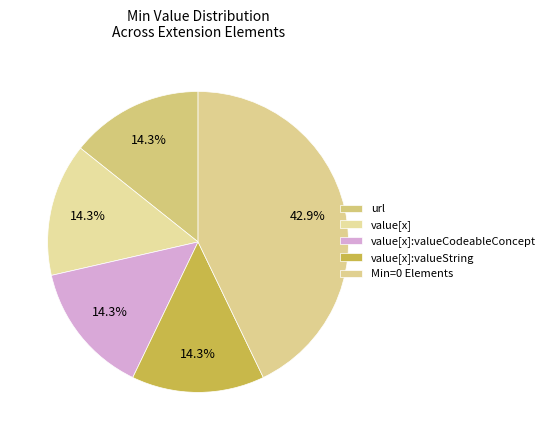

Which category has the biggest portion of the pie?

Min=0 Elements